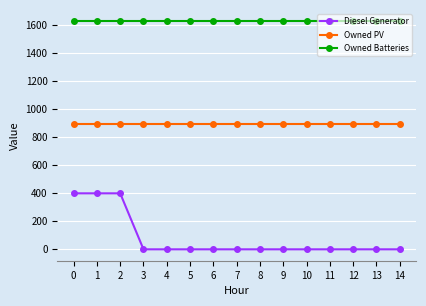

Is the value of Diesel Generator at 2 greater than the value of Owned Batteries at 0?

No